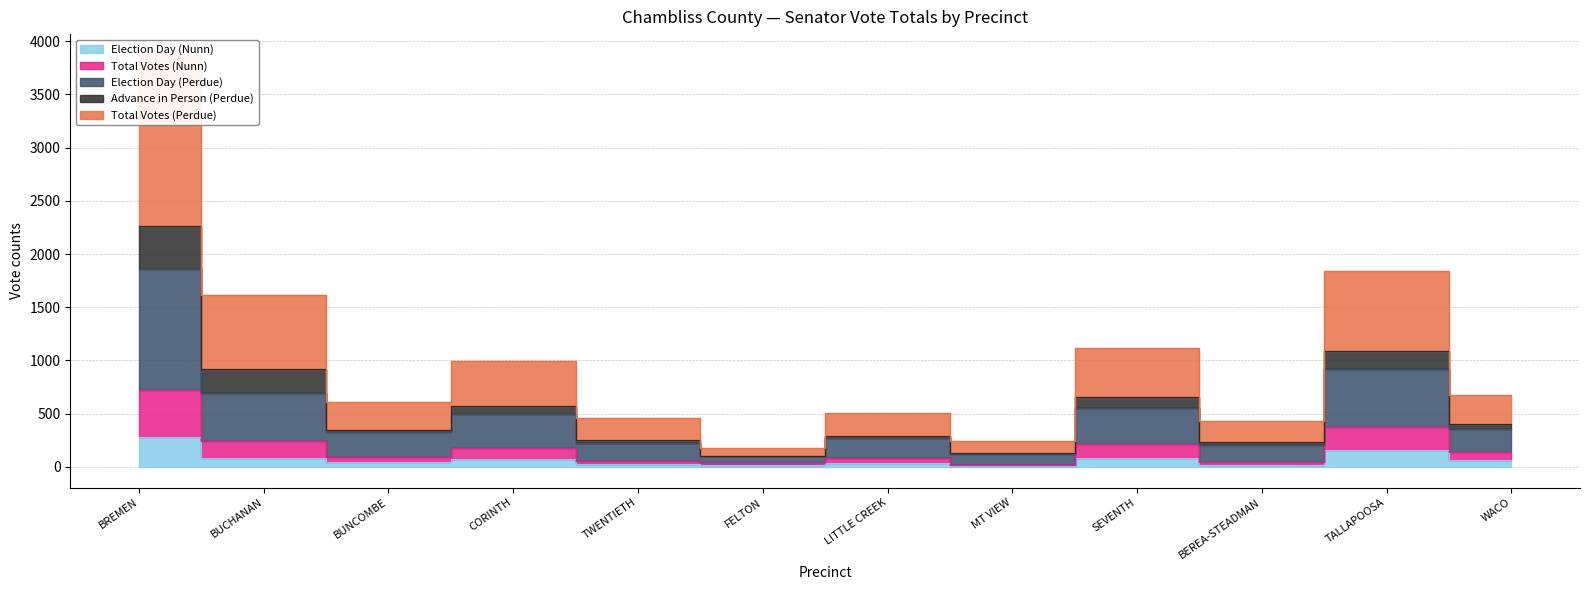

At which category is the sum across all series the highest?

BREMEN